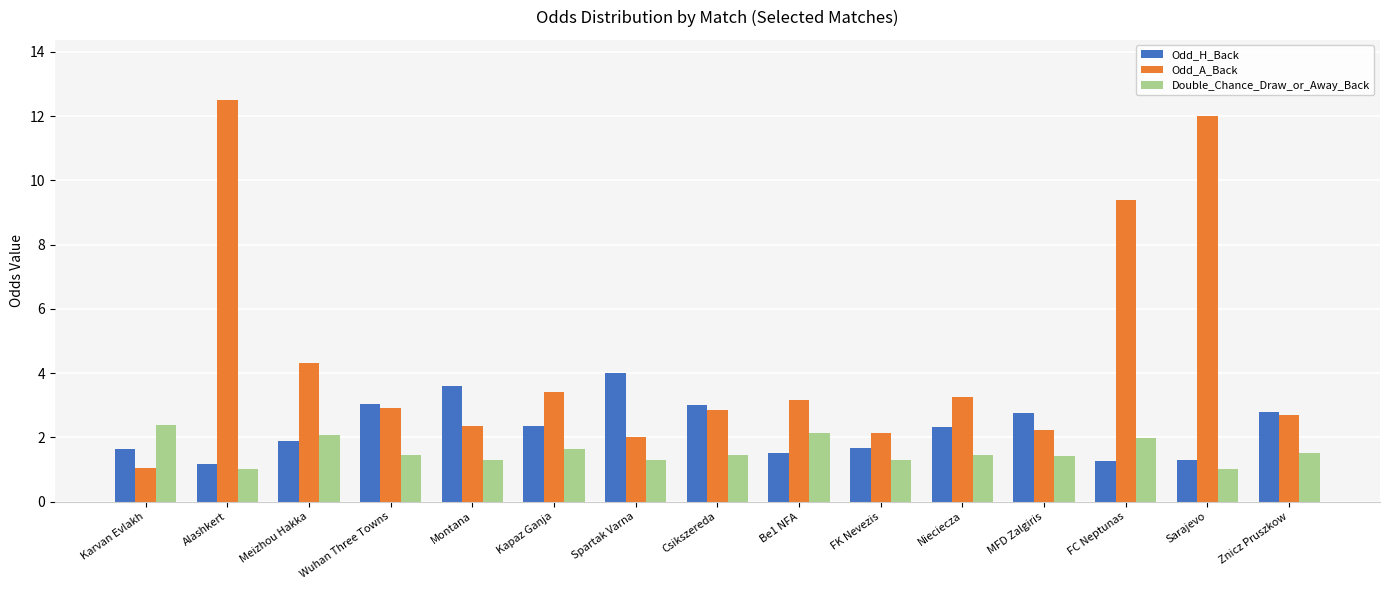

How many groups of bars are there?

15